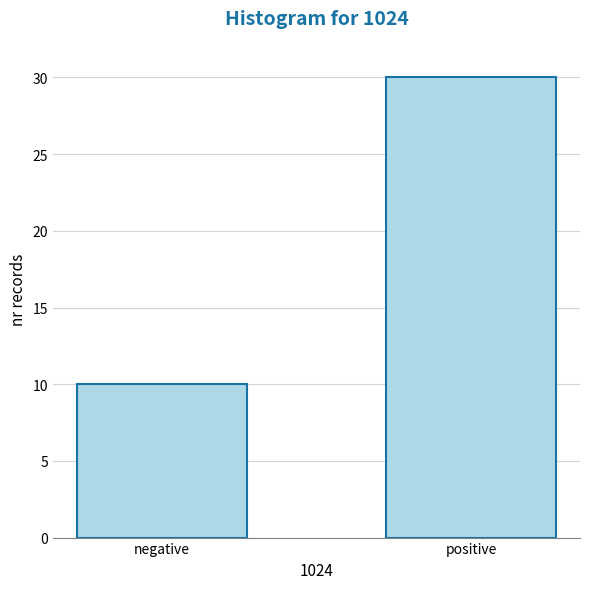

Reading left to right, what are all the values shown in this chart?

negative=10	positive=30